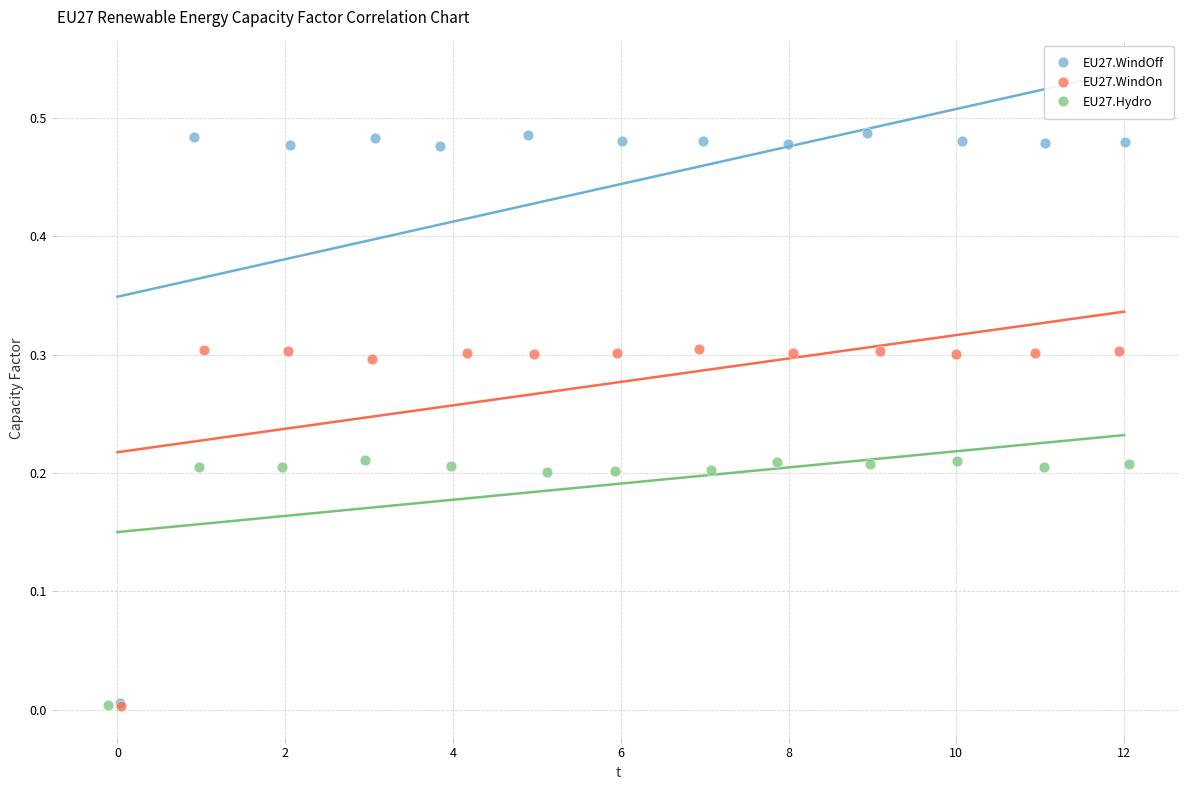

Which series has the largest Y range (max minus min)?

EU27.WindOff